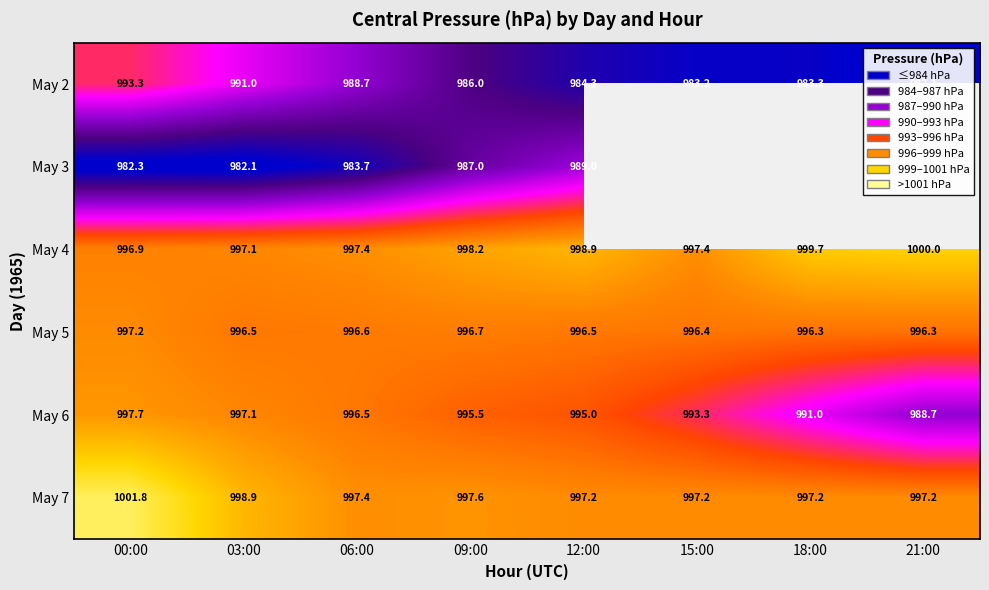

Which series has the largest total across all categories?

May 4